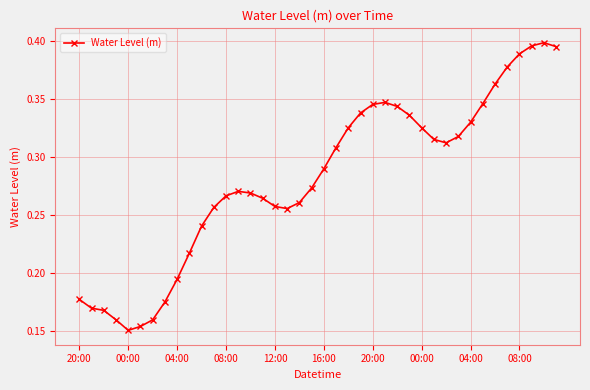

How many lines are shown in the chart?

1